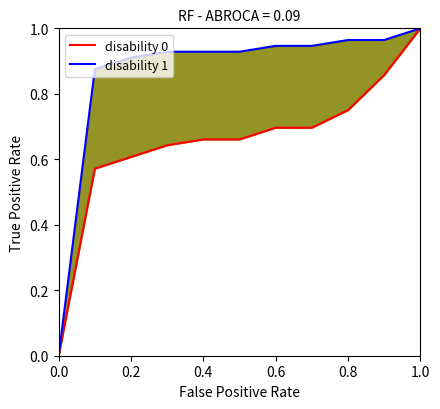

True or false: disability 0 has a value of 1.0 at 1.0.

True